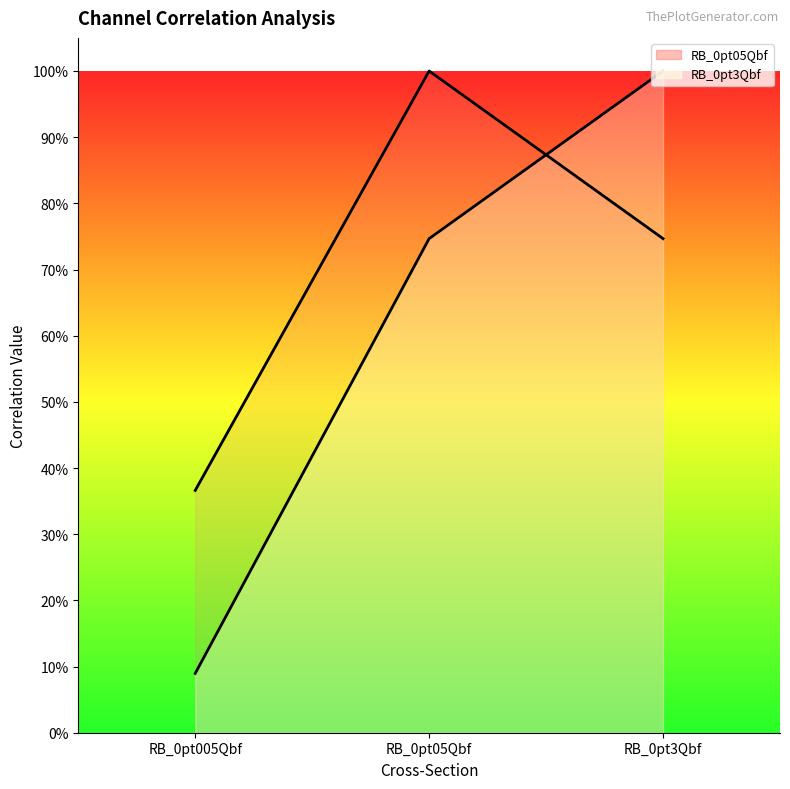

What is the label of the 3rd point from the left?

RB_0pt3Qbf